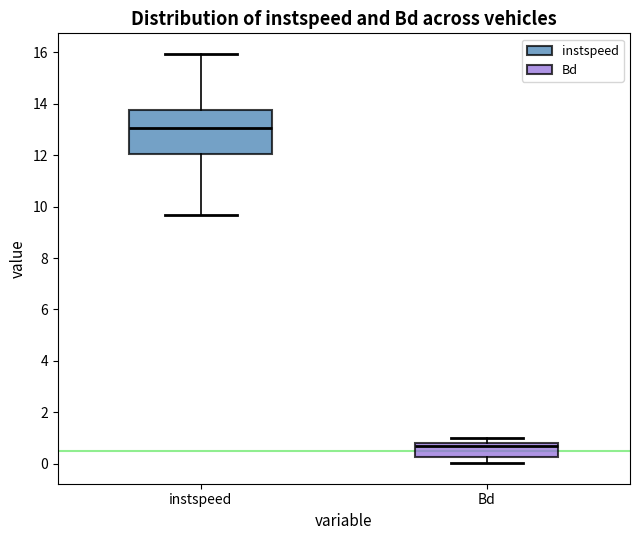

Which box has the lowest median line?

Bd